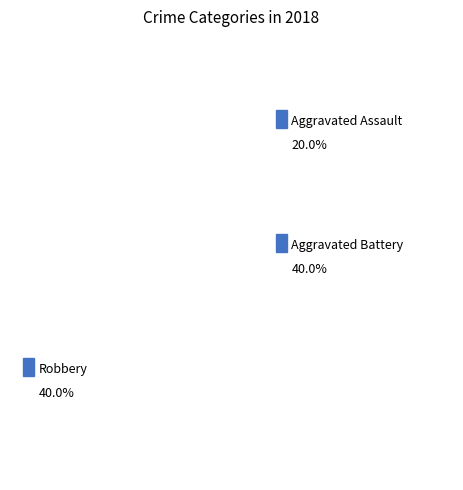

The Aggravated Assault 2025 slice represents 20% of the pie. True or false?

True